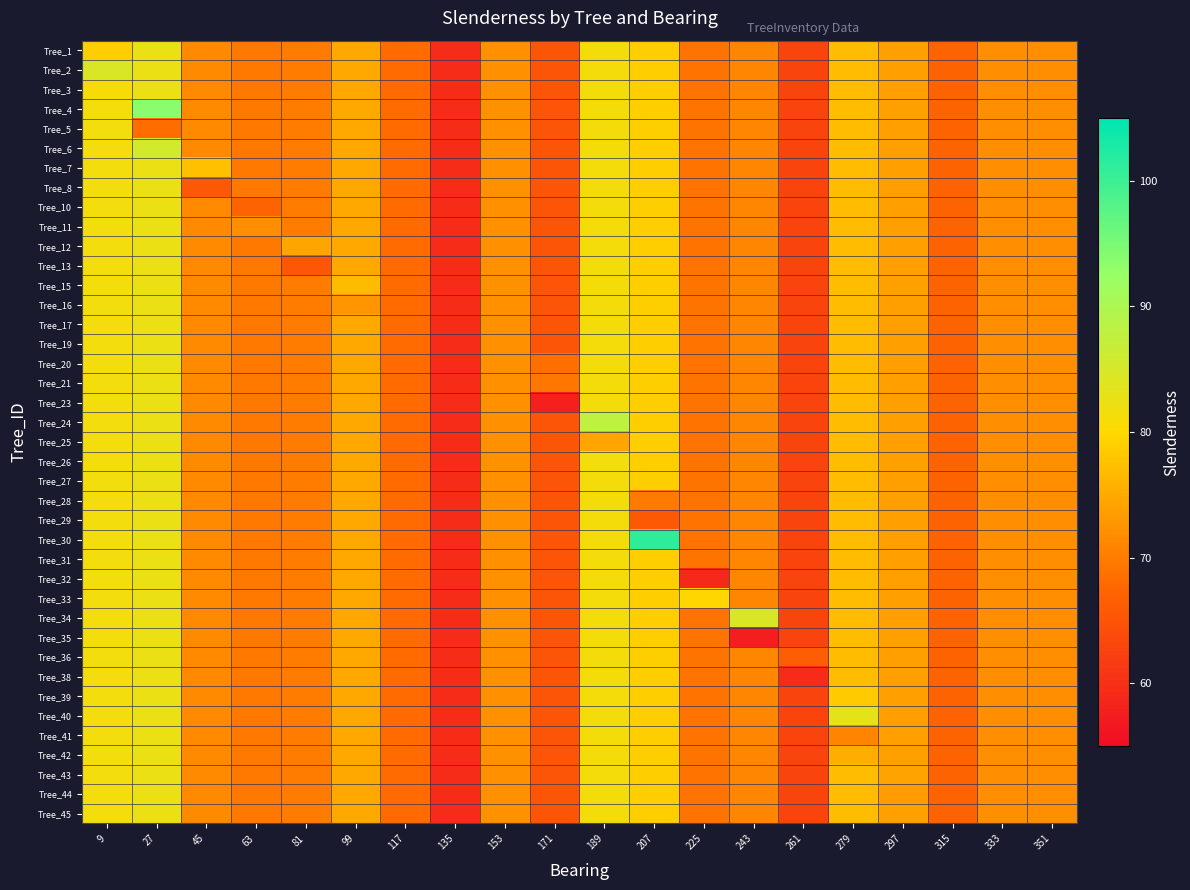

What is the difference between the highest and lowest values at 189?

13.5